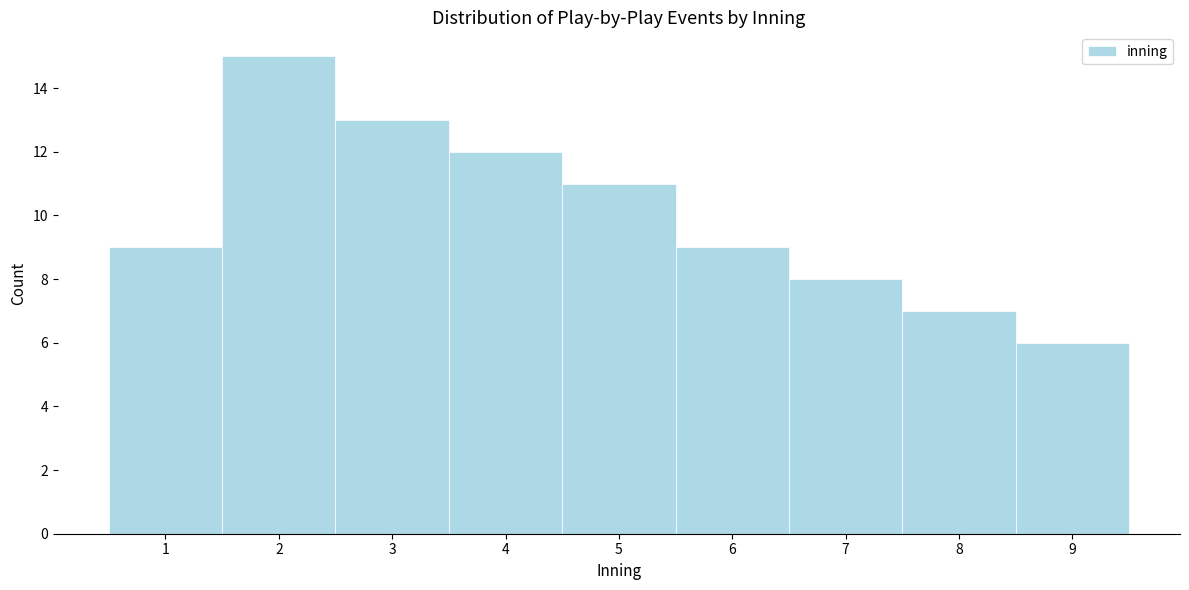

Reading left to right, list every bar in this chart as the range it spans on the x-axis followed by its height. The values are not printed on the chart, so give them approximately, as read against the axis.

0.5 to 1.5: 9
1.5 to 2.5: 15
2.5 to 3.5: 13
3.5 to 4.5: 12
4.5 to 5.5: 11
5.5 to 6.5: 9
6.5 to 7.5: 8
7.5 to 8.5: 7
8.5 to 9.5: 6